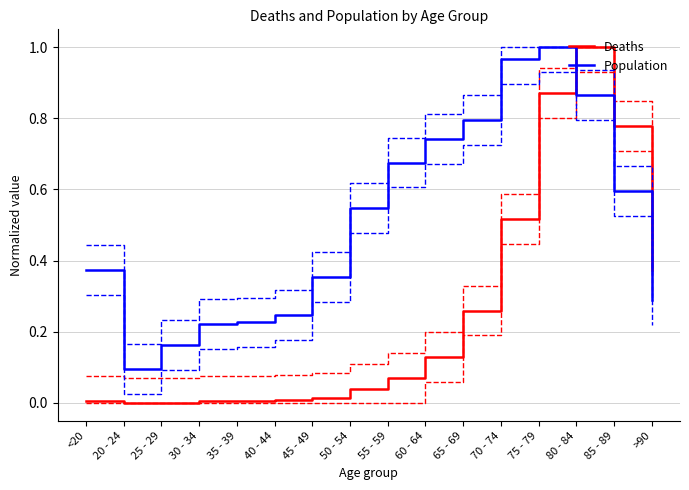

What is the label of the 3rd point from the right?

80 - 84